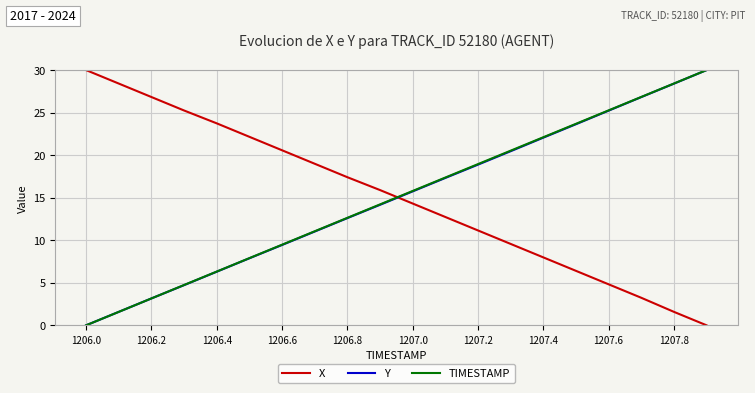

How many times do TIMESTAMP and X cross each other?

1